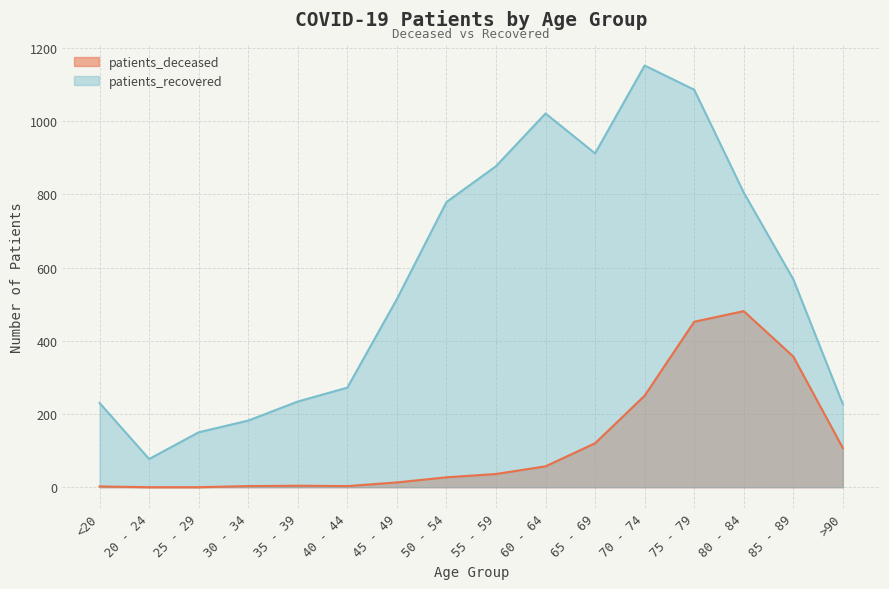

At which category does patients_recovered reach its first local valley?

20 - 24